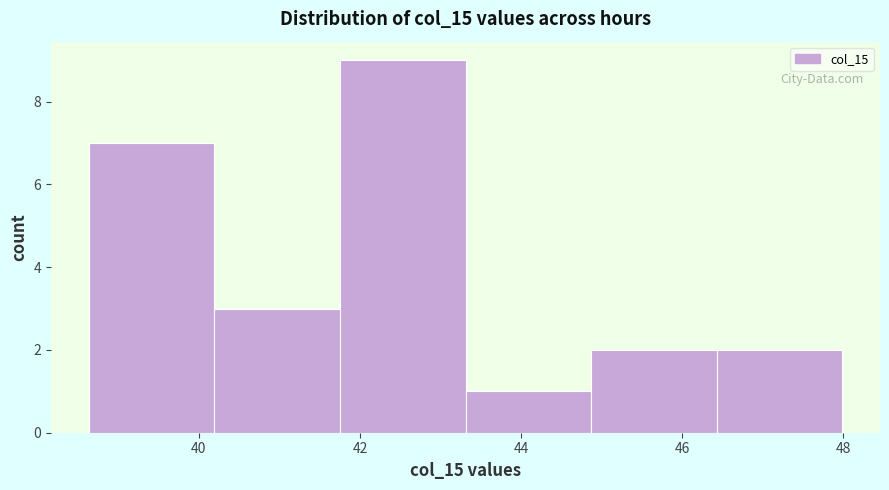

What is the height of the bar covering 41.8 to 43.4 on the x-axis? Neither the bar edges nor the heights are printed on the chart, so give them approximately, as read against the axes.

9